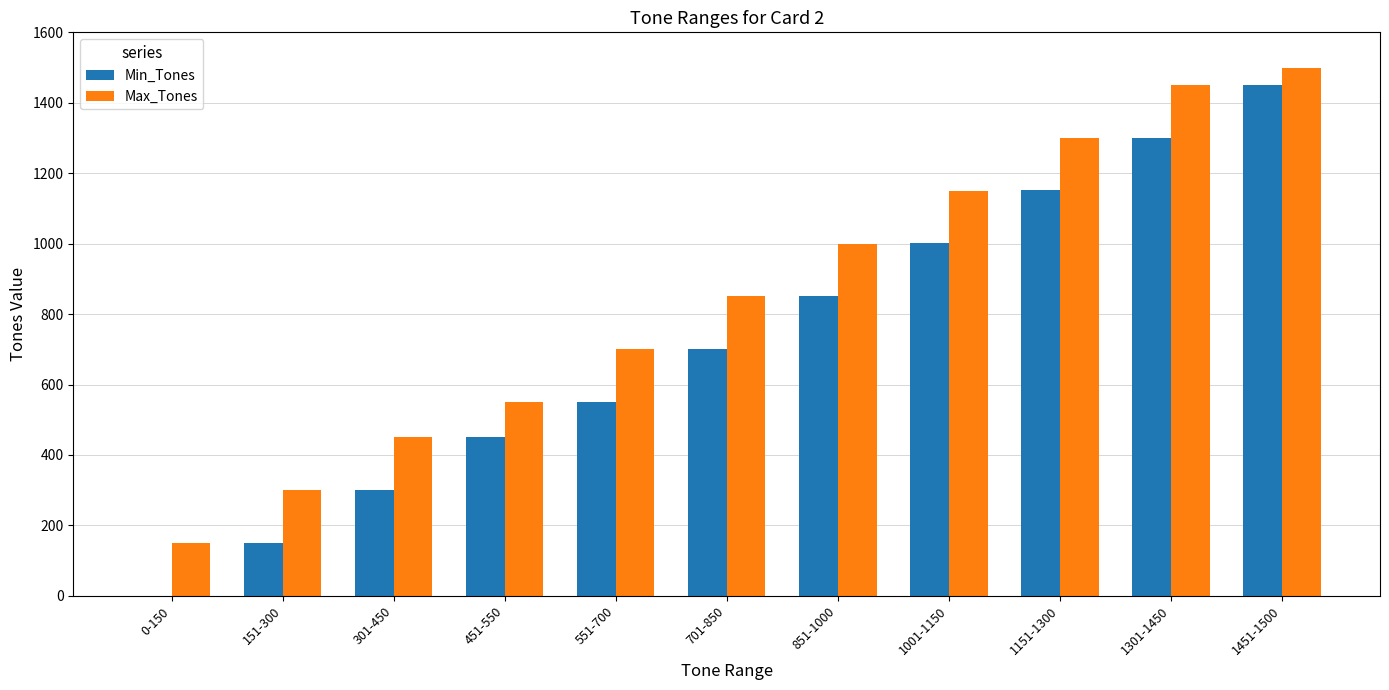

Where is Max_Tones nearest to the value 825?

701-850